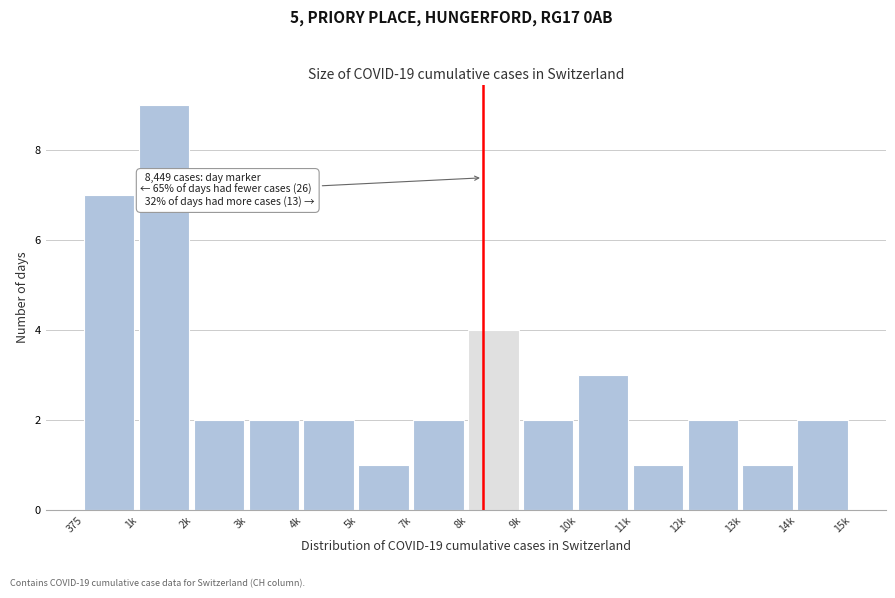

Reading left to right, list all the values displayed in this chart.

7	9	2	2	2	1	2	4	2	3	1	2	1	2